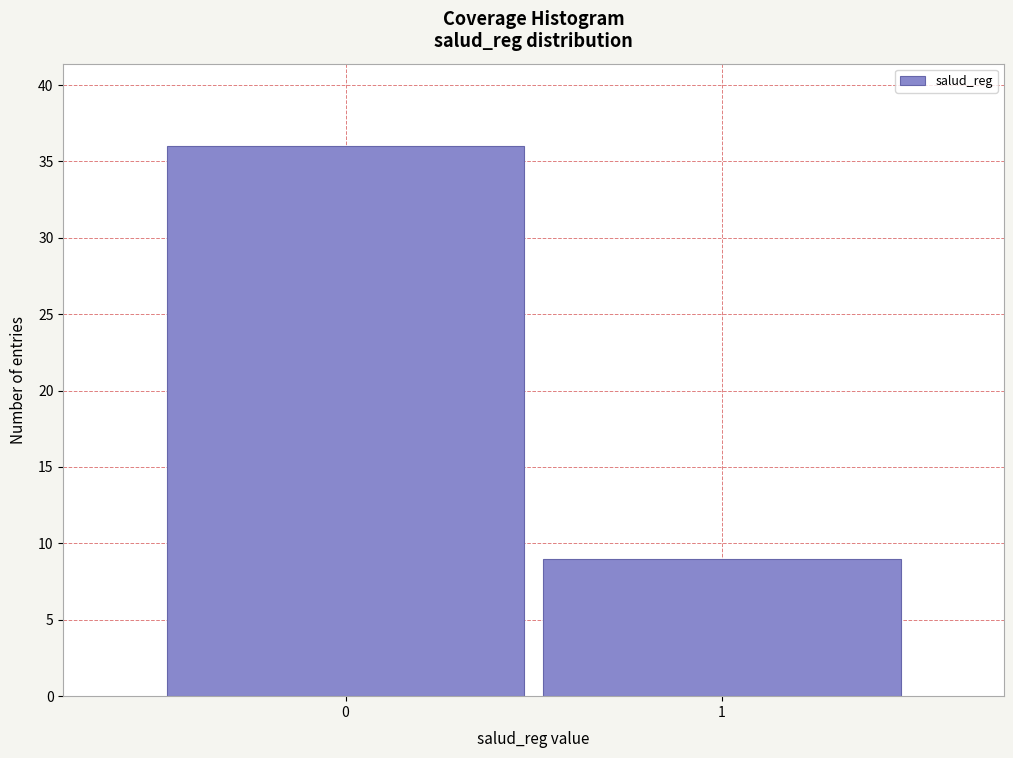

Reading left to right, extract all data points from this chart.

0=36	1=9